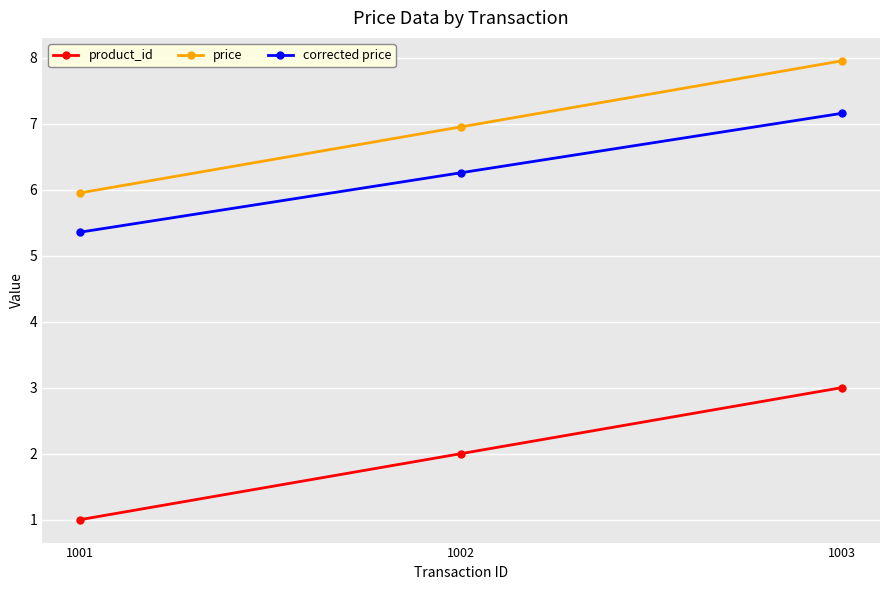

The price series shows 8.0 at 1003. True or false?

True